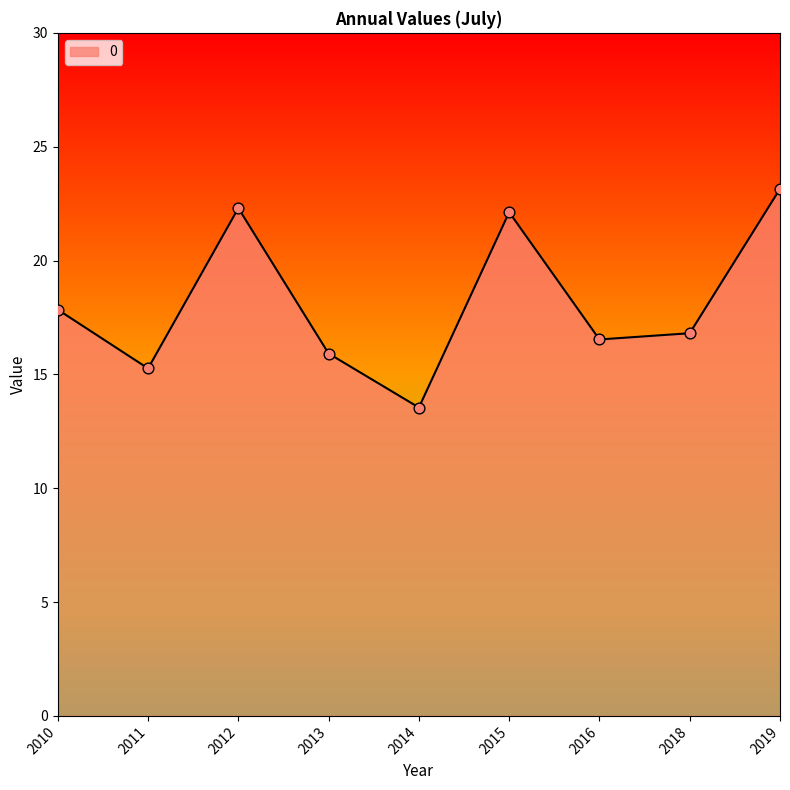

What is the change in value from 2010 to 2019?

+5.3